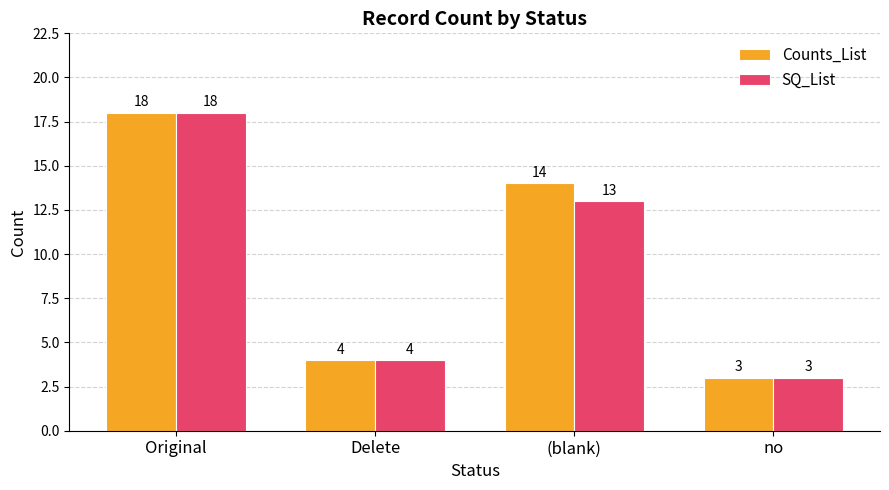

What is the label of the 2nd bar from the left?

Delete